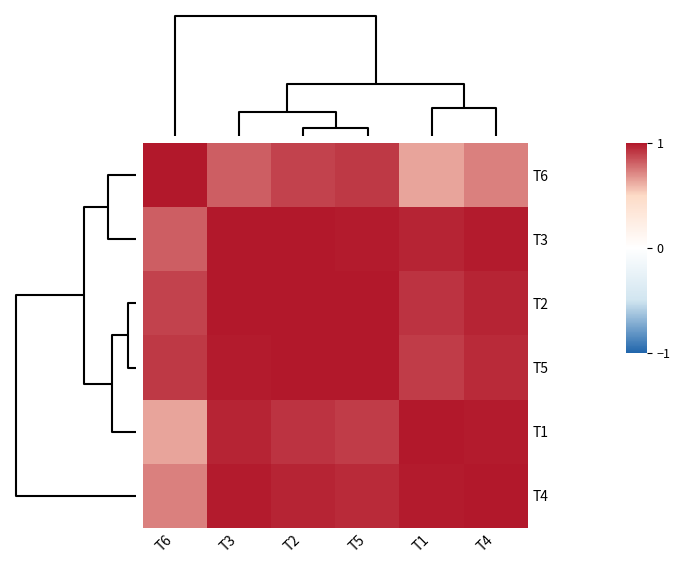

Reading left to right, transcribe all the data shown in this chart.

row_0: 1.0	0.8	0.9	0.9	0.6	0.7
row_1: 0.8	1.0	1.0	1.0	1.0	1.0
row_2: 0.9	1.0	1.0	1.0	0.9	1.0
row_3: 0.9	1.0	1.0	1.0	0.9	1.0
row_4: 0.6	1.0	0.9	0.9	1.0	1.0
row_5: 0.7	1.0	1.0	1.0	1.0	1.0